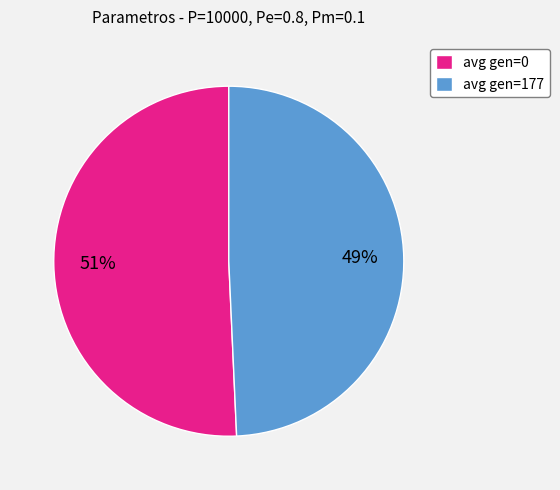

True or false: avg gen=177 accounts for 49% of the total.

True